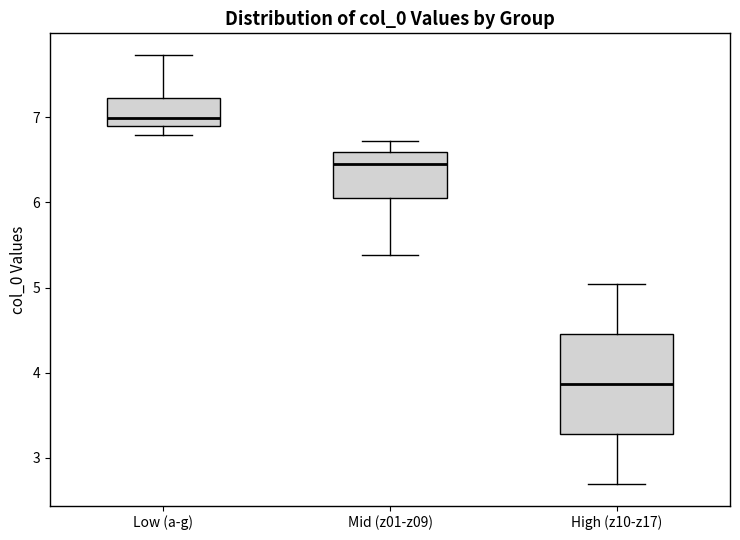

Reading left to right, transcribe this box plot: for each box, give where its median line is, the range the box spans, and where its two whiskers end, as read against the y-axis. The values are not printed on the chart, so give them approximately, as read against the axis.

Low (a-g): median 7.0, box 6.9 to 7.2, whiskers 6.8 to 7.7
Mid (z01-z09): median 6.5, box 6.1 to 6.6, whiskers 5.4 to 6.7
High (z10-z17): median 3.9, box 3.3 to 4.5, whiskers 2.7 to 5.0